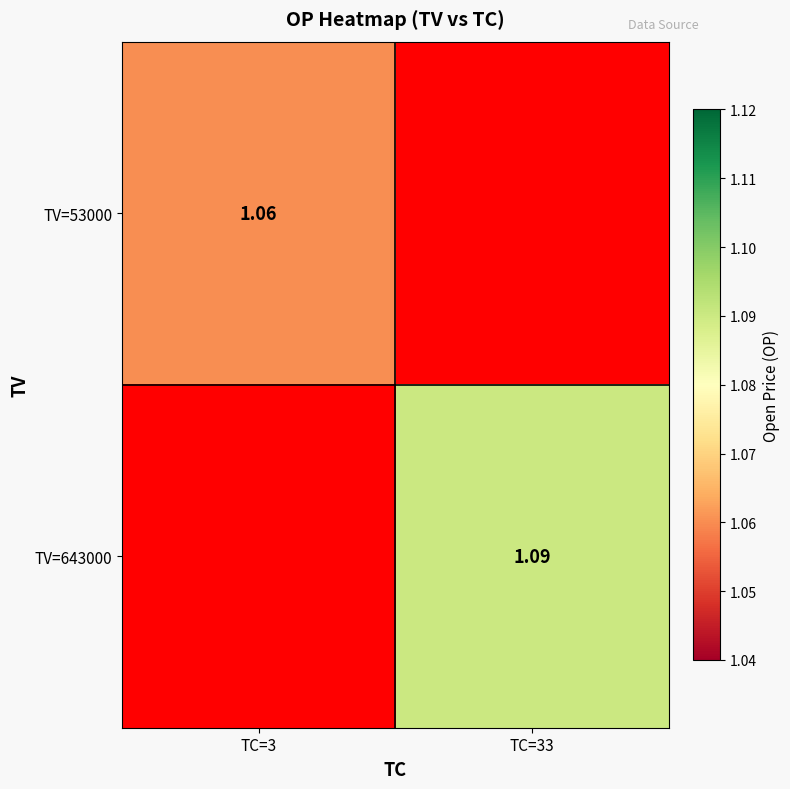

What is the sum of all TV=643000 values?

1.1